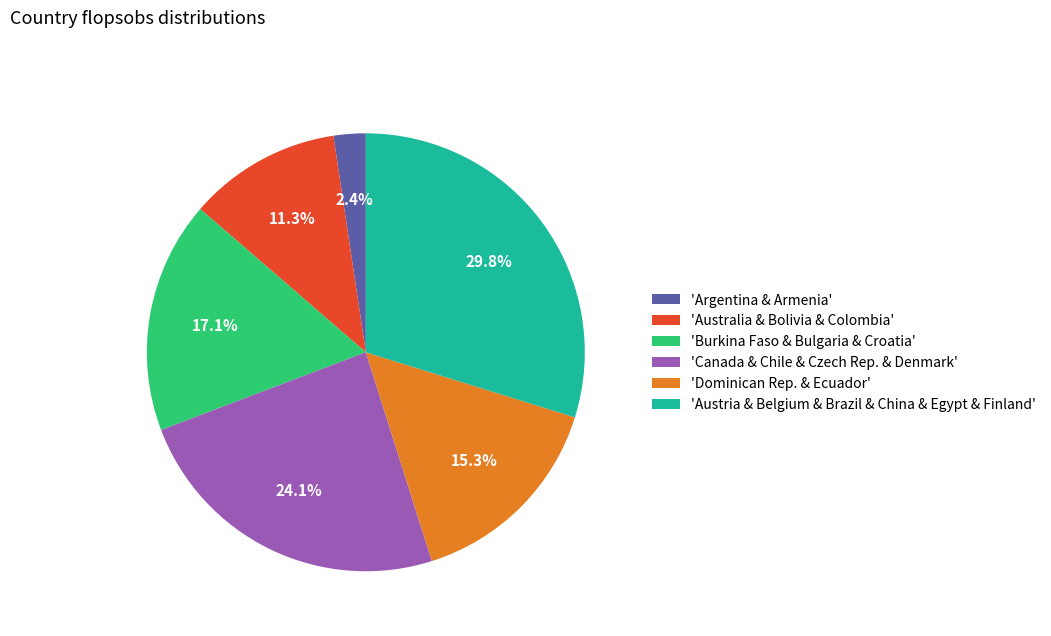

Does 'Australia & Bolivia & Colombia' represent more than half of the total?

No